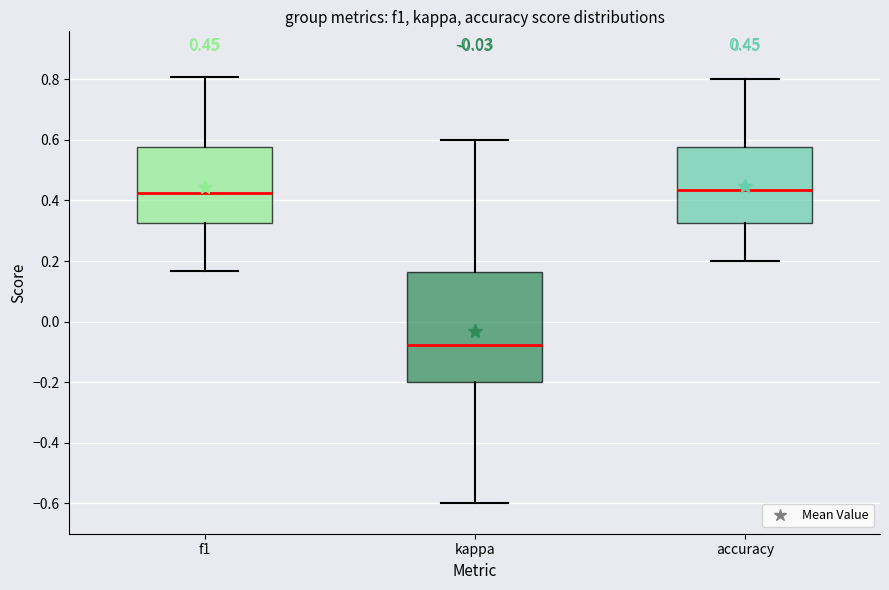

Comparing the boxes themselves (not the whiskers), which one is the tallest?

kappa